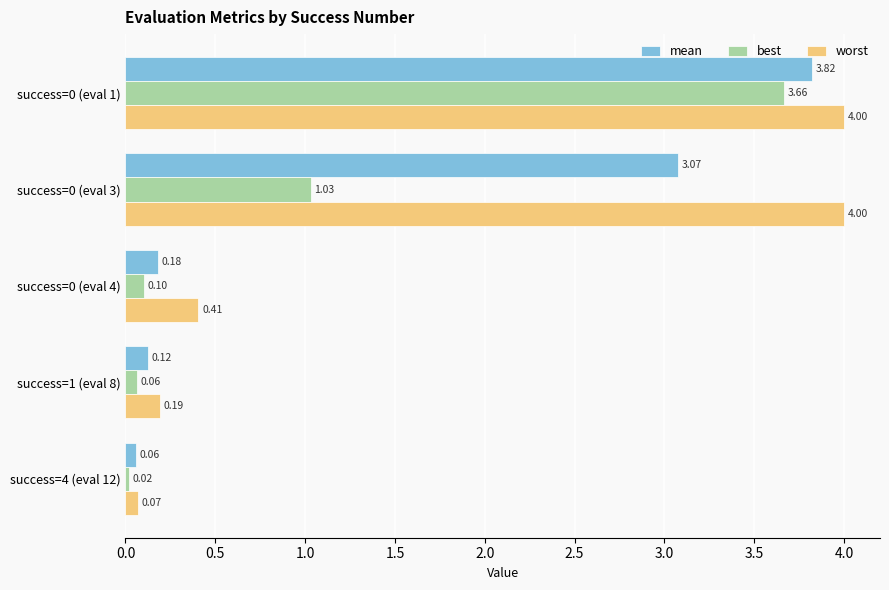

Which series has the largest total across all categories?

worst